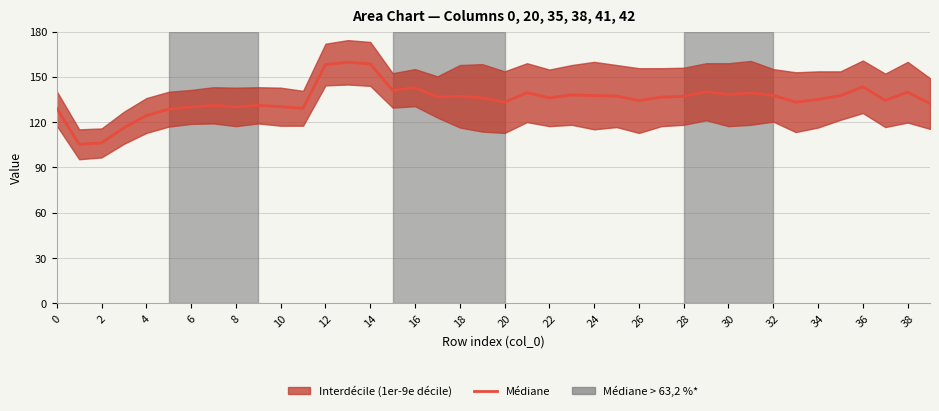

Reading left to right, extract all data points from this chart.

129.0	105.3	106.2	116.2	124.3	128.6	130.0	131.1	130.1	131.1	130.2	129.1	158.1	159.6	158.6	141.0	142.8	136.7	137.1	136.1	133.2	139.5	136.1	138.0	137.5	137.2	134.2	136.5	137.1	140.1	138.2	139.3	137.7	133.2	135.0	137.6	143.4	134.4	139.8	132.3